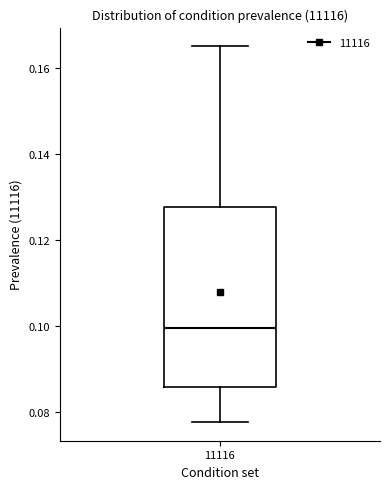

Read this box plot against the y-axis: the position of the median line, the range covered by the box, and the ends of both whiskers. The values are not printed on the chart, so give them approximately, as read against the axis.

median 0.100, box 0.086 to 0.128, whiskers 0.078 to 0.164